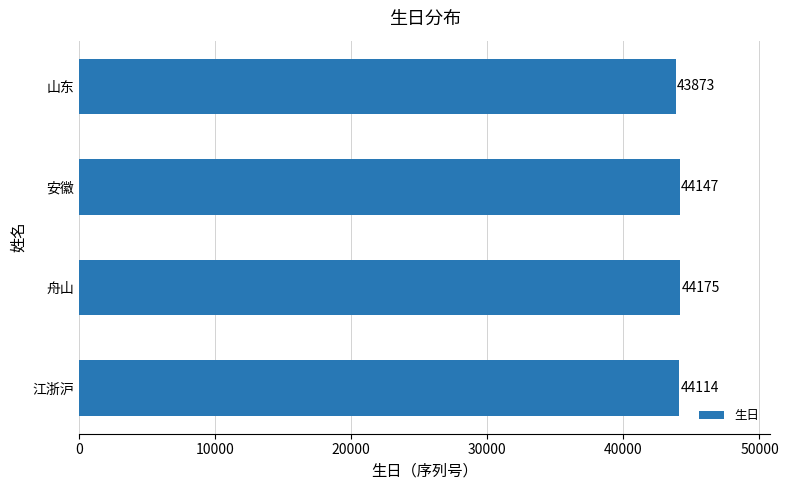

What is the change in value from 舟山 to 安徽?

-28